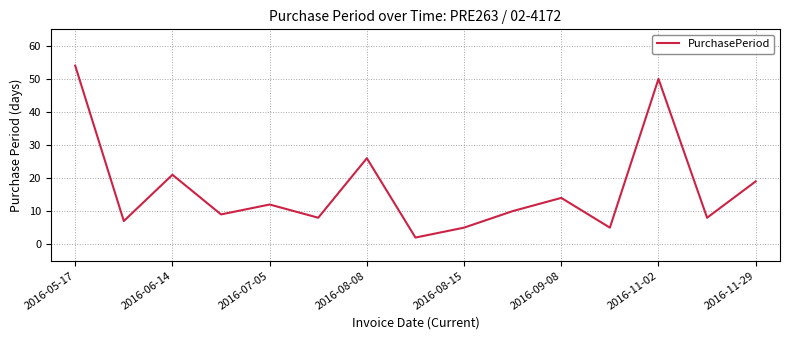

What is the difference between the maximum and minimum values?

52